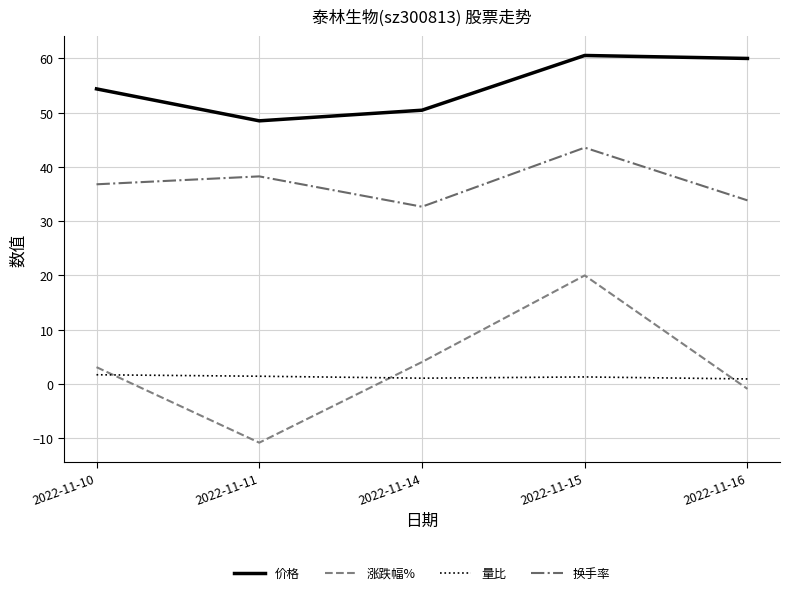

What is the lowest value of the 换手率 series?

32.7